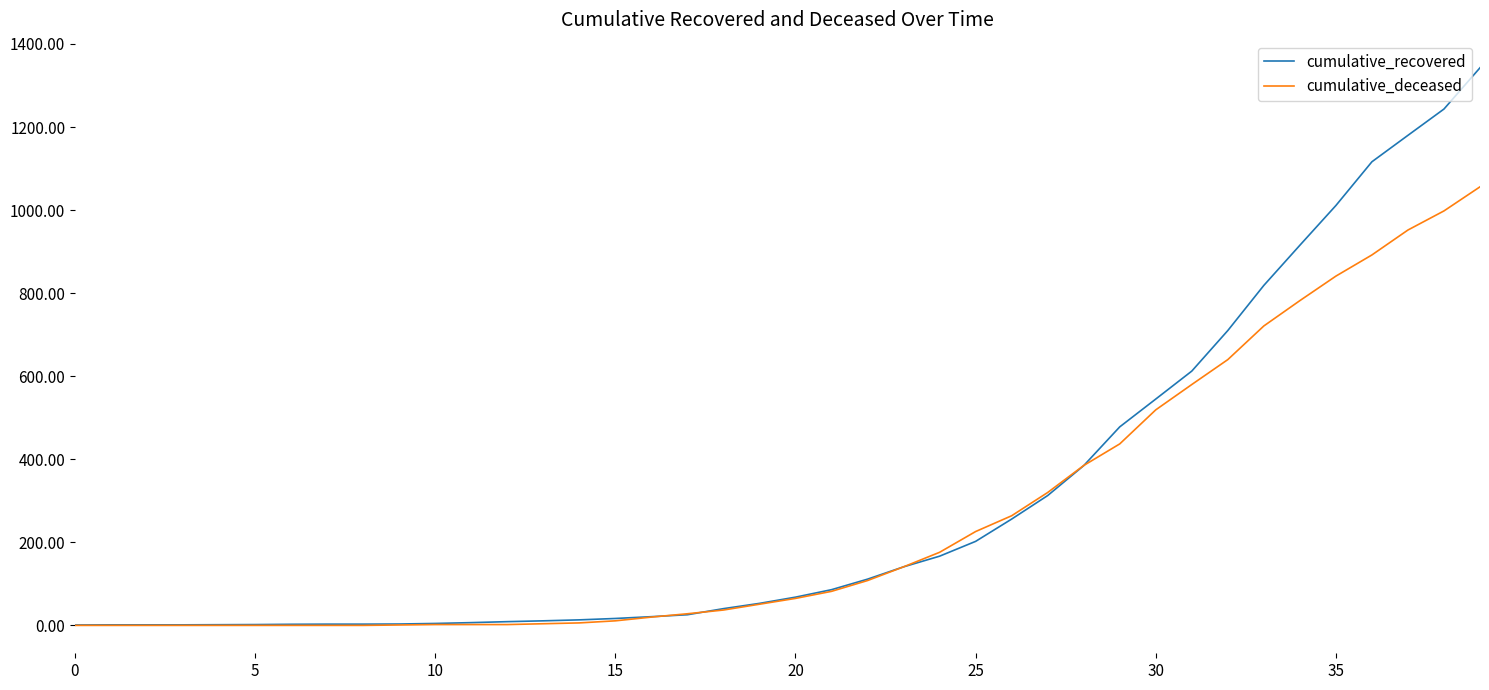

Which series has the largest range (max minus min)?

cumulative_recovered